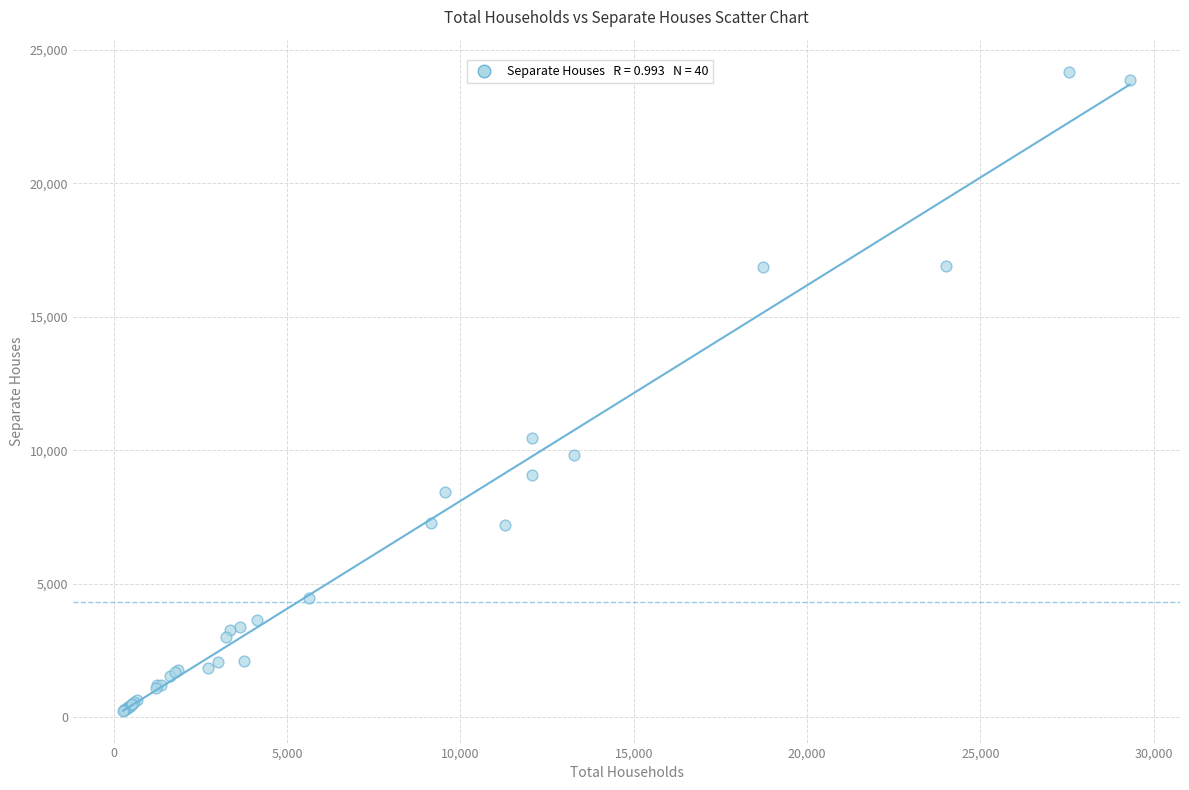

What Y value in the scatter plot is closest to 12224?

10454